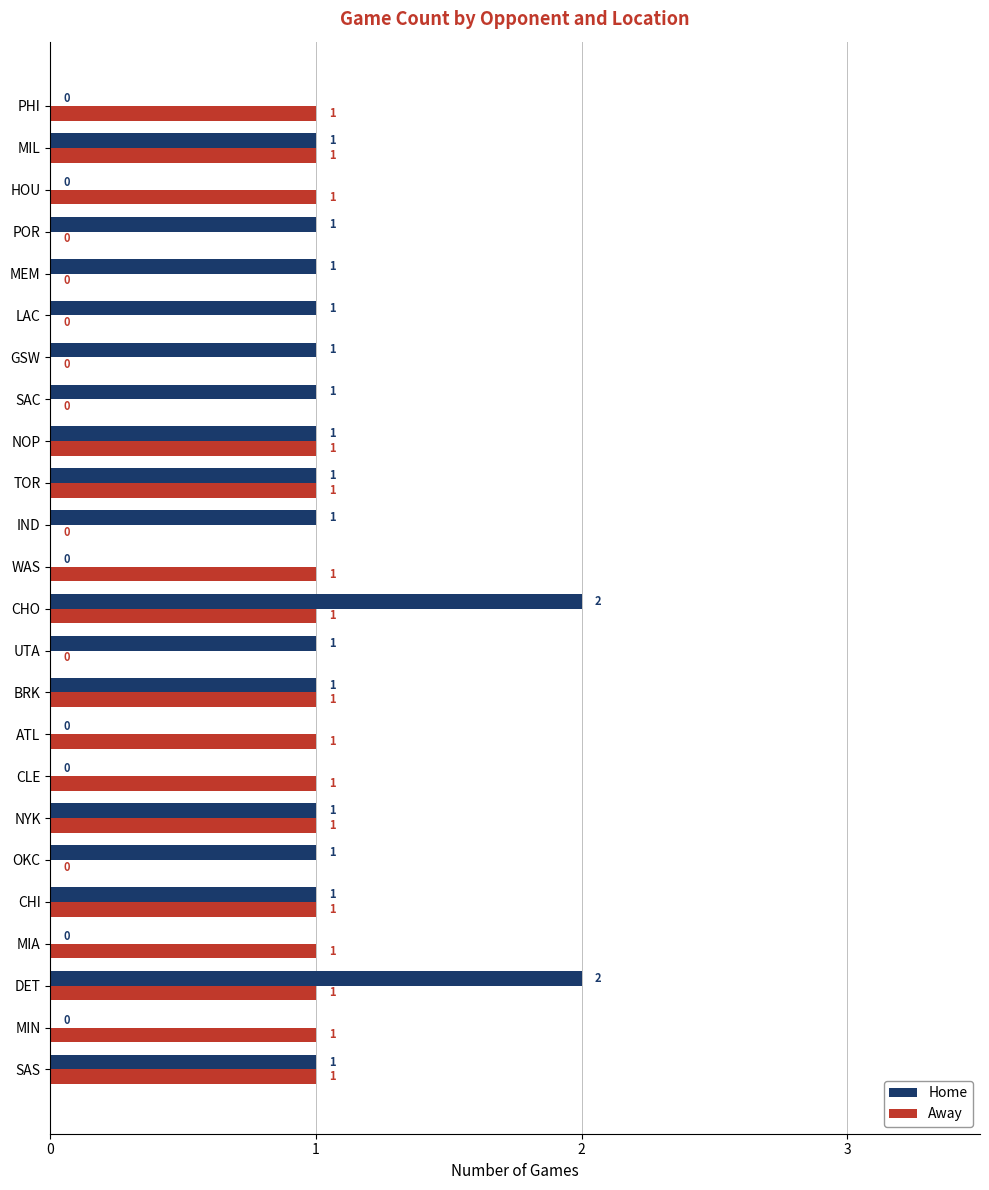

Is it true that Away equals -1 at MEM?

False